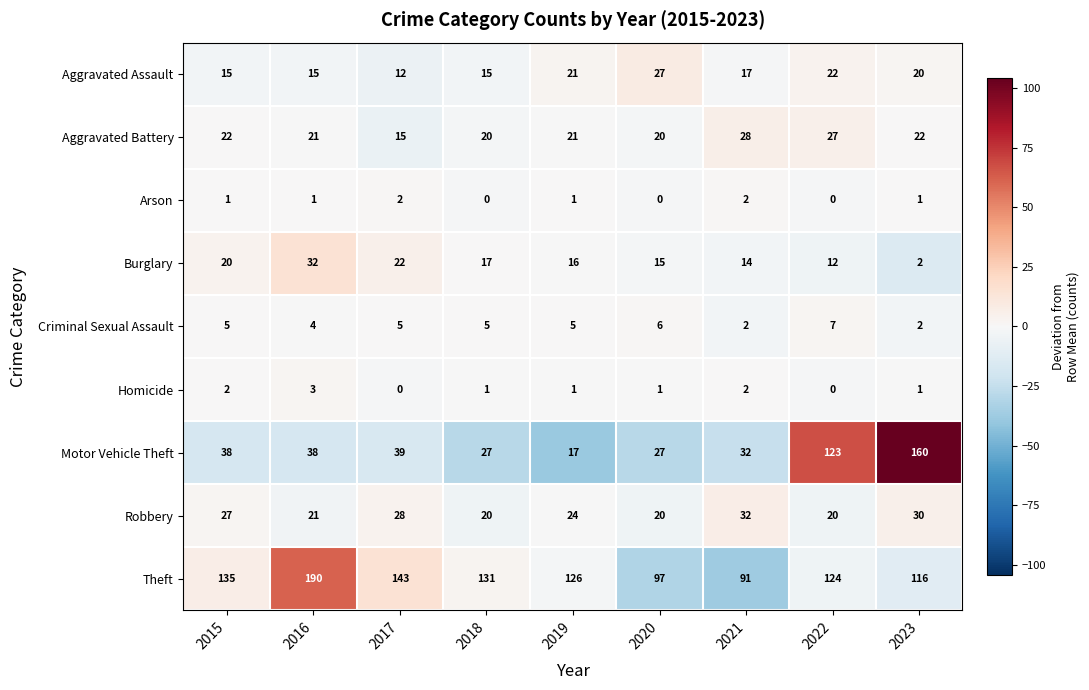

How many categories are shown in the chart?

9